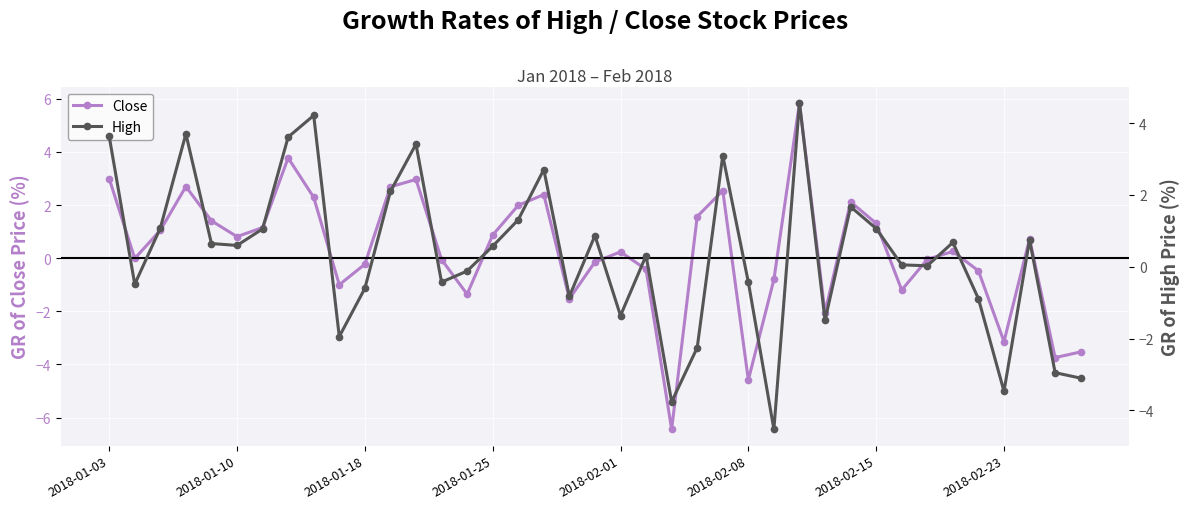

How many interior local peaks does the Close series have?

10